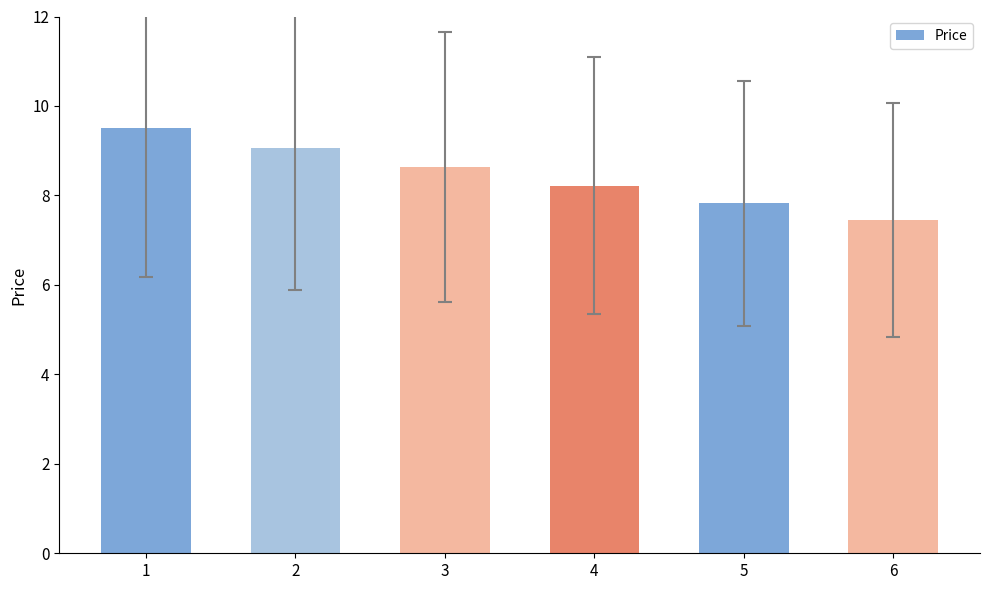

Which has a higher value, 6 or 2?

2